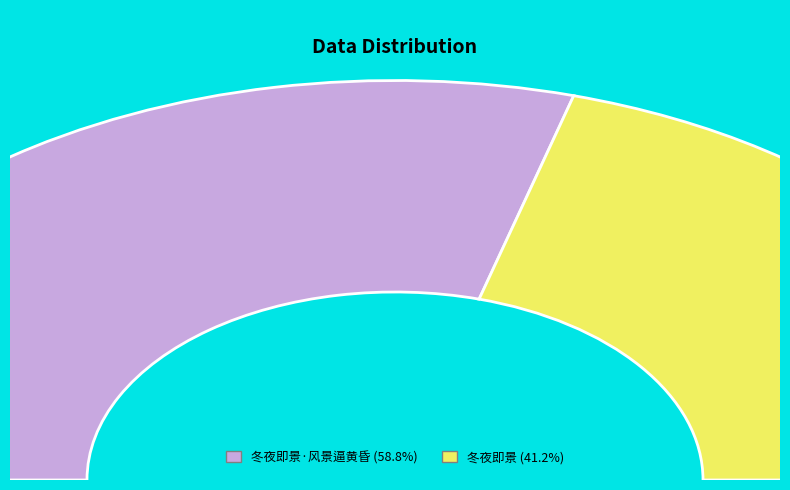

Which has a higher value, 冬夜即景·风景逼黄昏 or 冬夜即景?

冬夜即景·风景逼黄昏